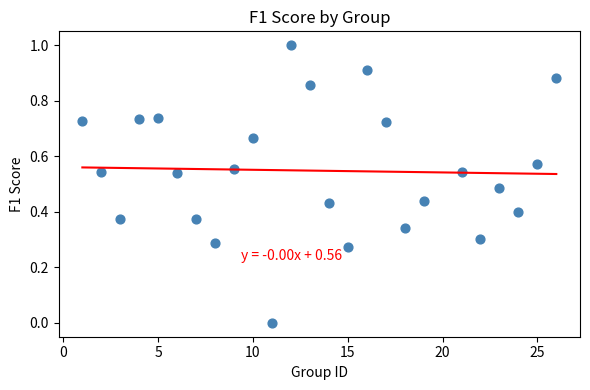

What is the range of Y values (max minus min)?

1.0